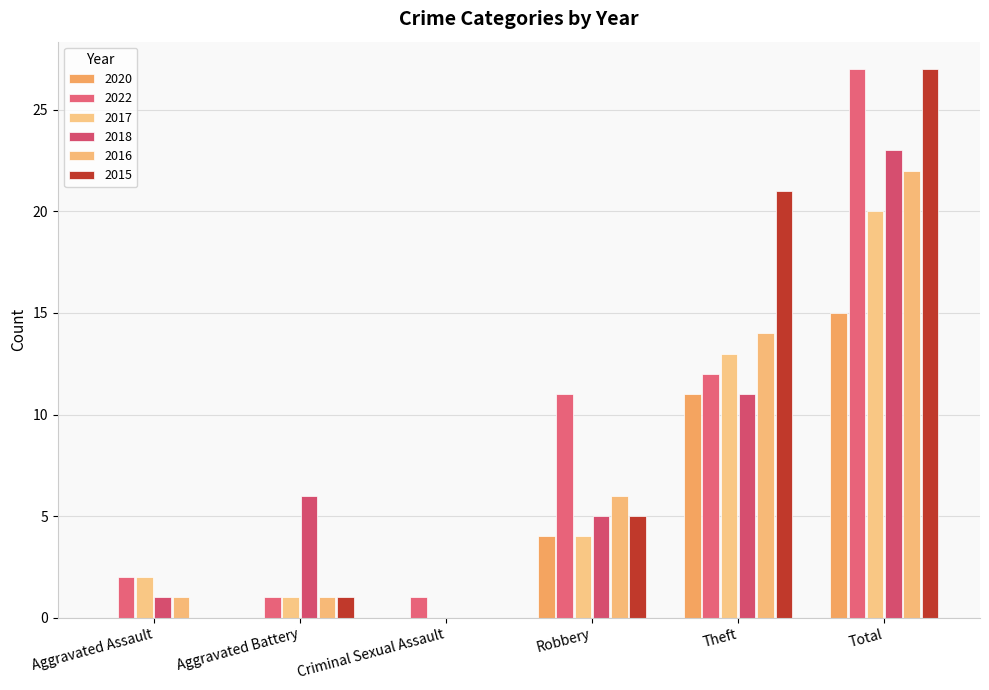

The 2017 series shows 4 at Robbery. True or false?

True